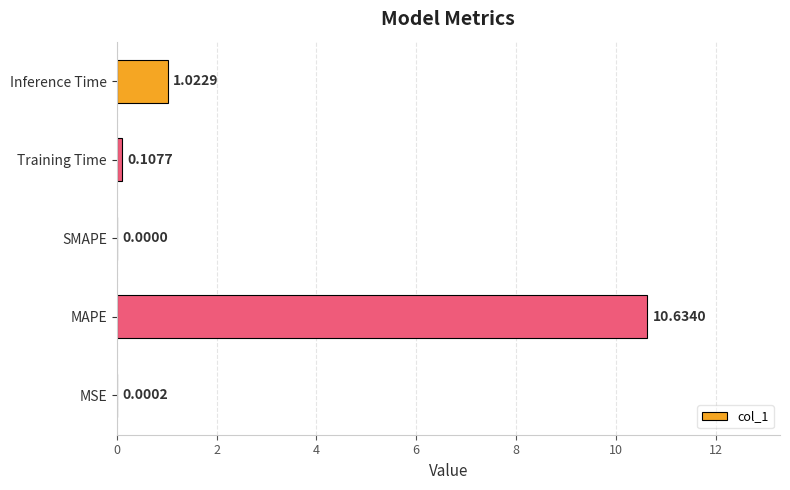

Count the number of categories in the chart.

5